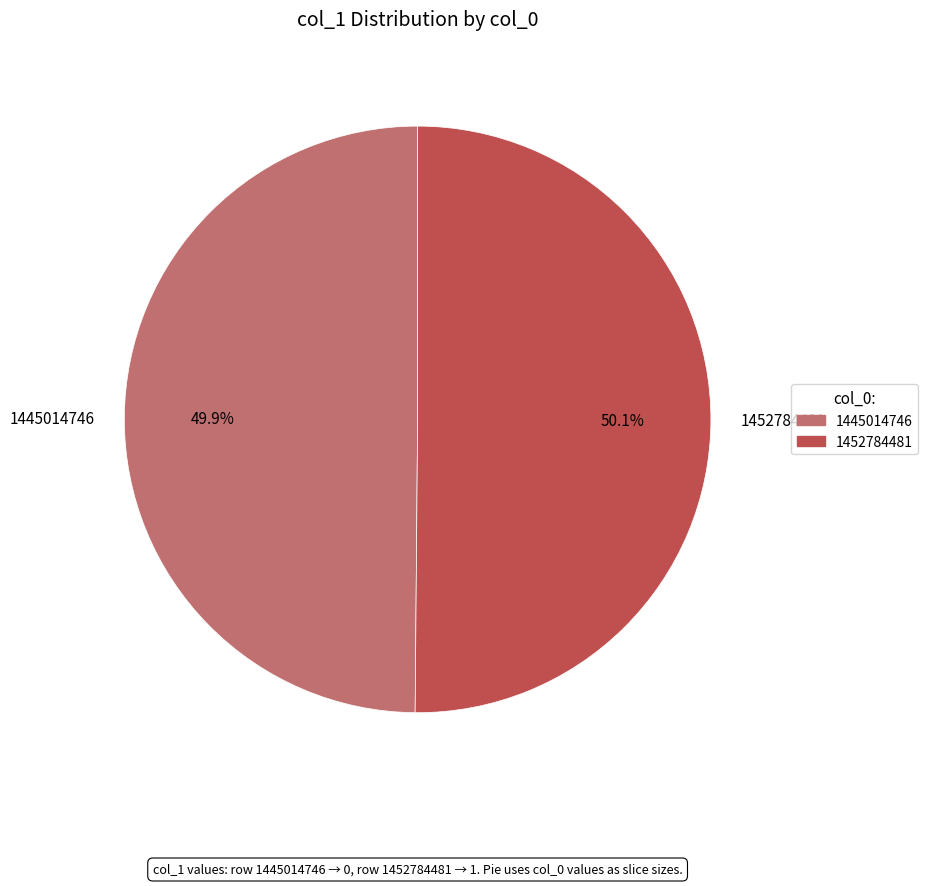

True or false: 1452784481 accounts for 99% of the total.

False